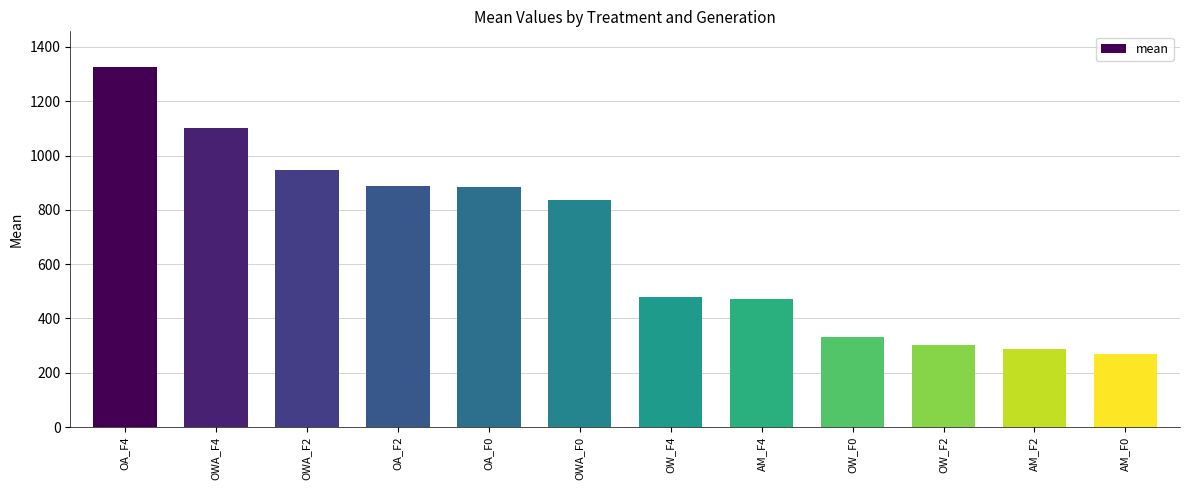

What is the value of the 7th bar from the left?

477.9